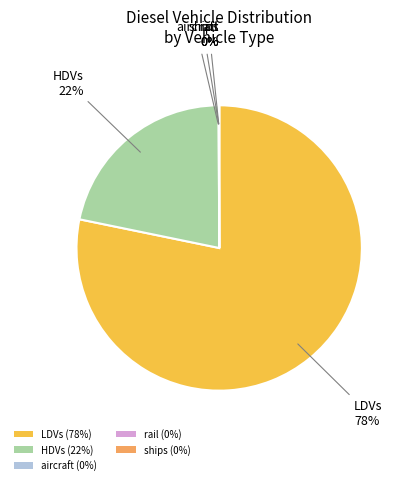

Which slice is the largest?

LDVs (78%)